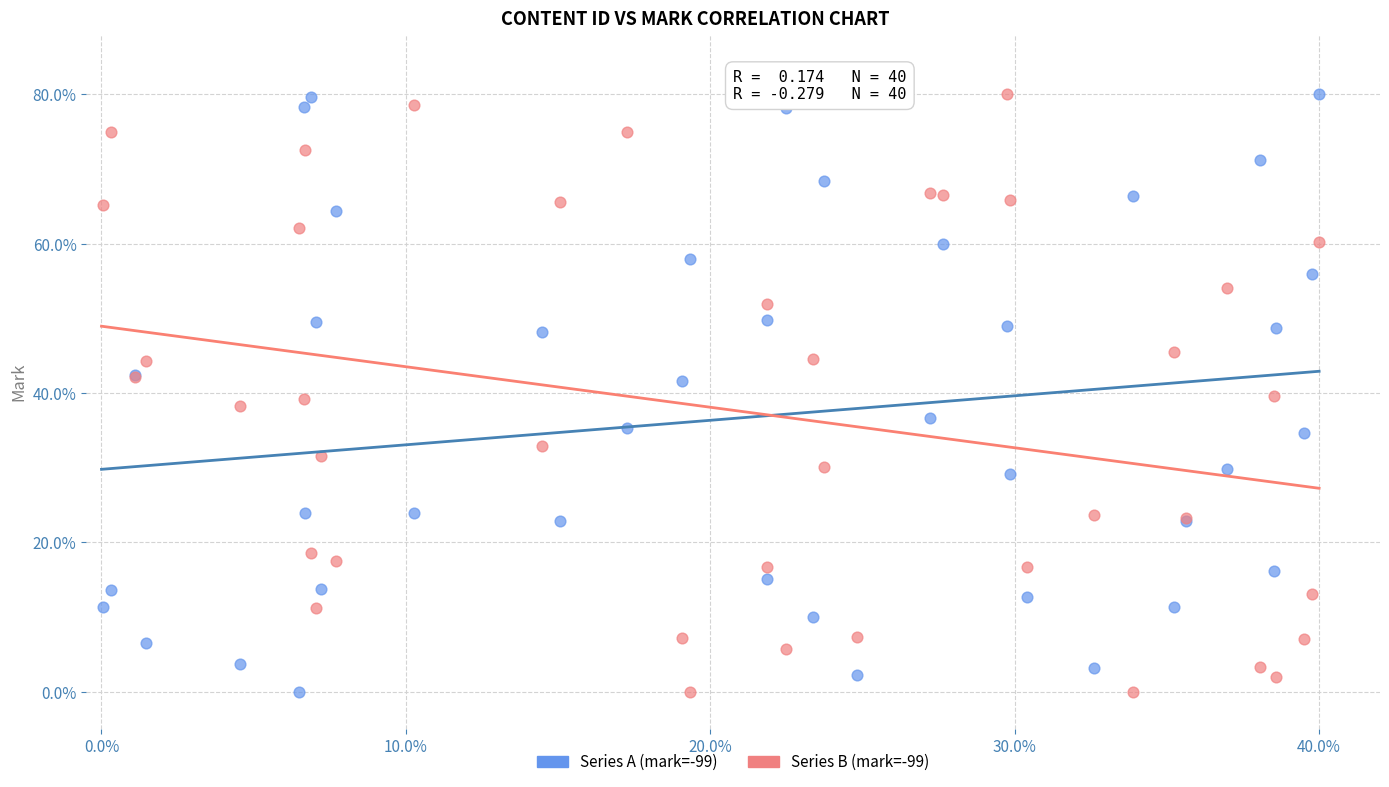

What are all the series names shown in the legend?

Series A (mark=-99), Series B (mark=-99)